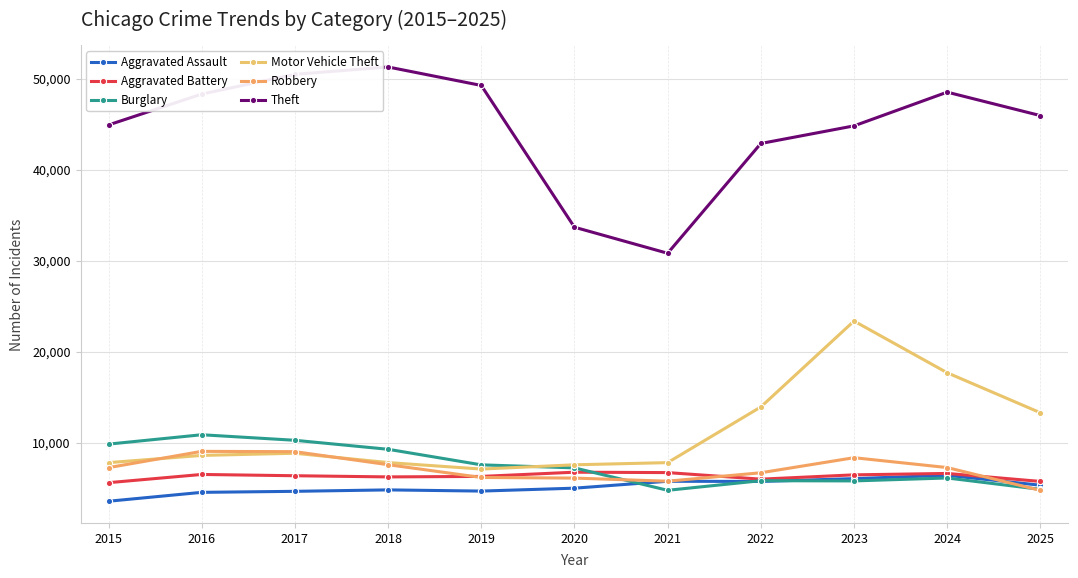

What is the average value of the Robbery series?

7099